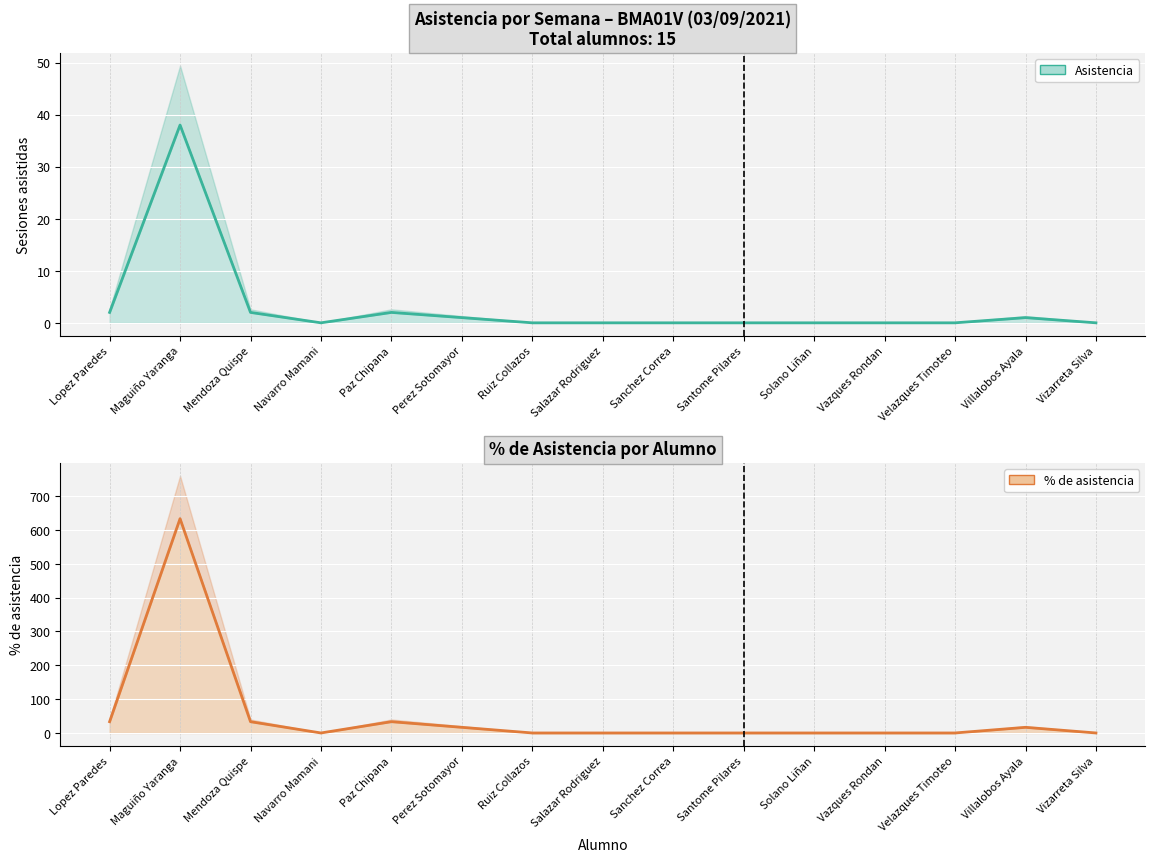

At which label does Asistencia reach its minimum?

Navarro Mamani